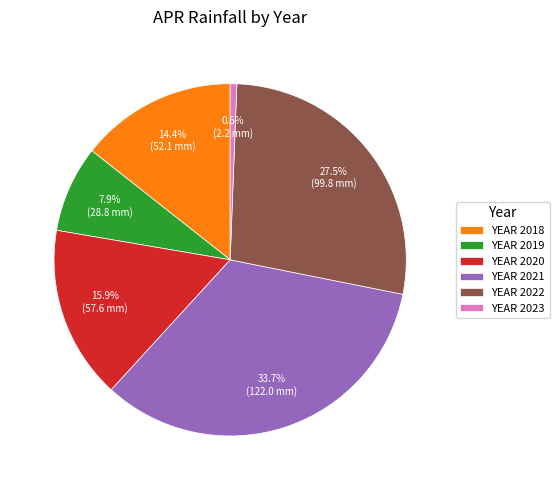

Rank the categories by value from highest to lowest.

YEAR 2021, YEAR 2022, YEAR 2020, YEAR 2018, YEAR 2019, YEAR 2023